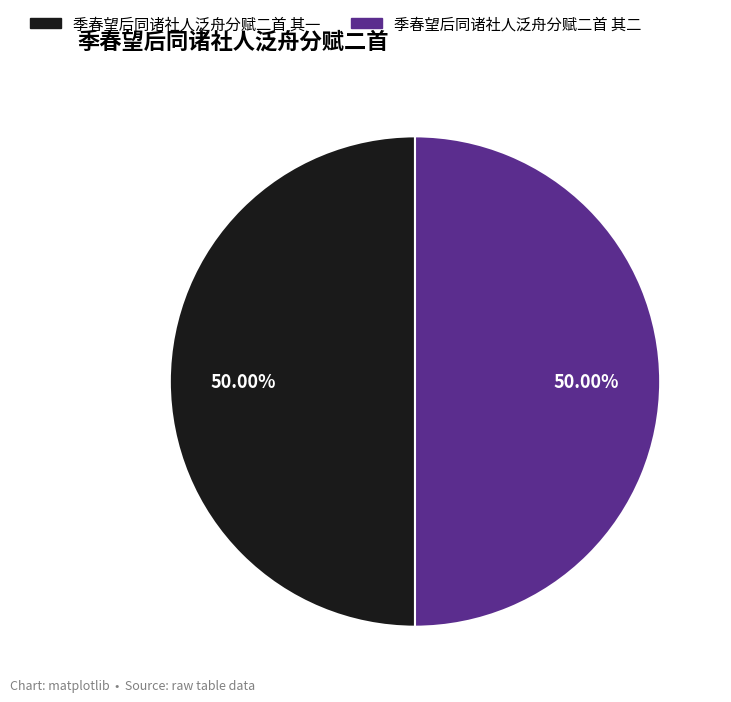

What is the ratio of the value at 季春望后同诸社人泛舟分赋二首 其二 to the value at 季春望后同诸社人泛舟分赋二首 其一?

1.0